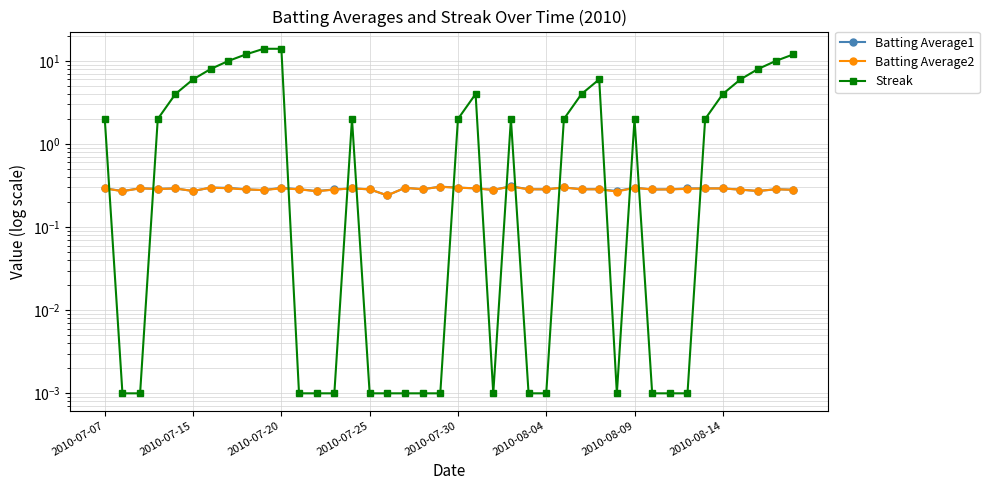

Where is the first local maximum for Batting Average1?

2010-07-20